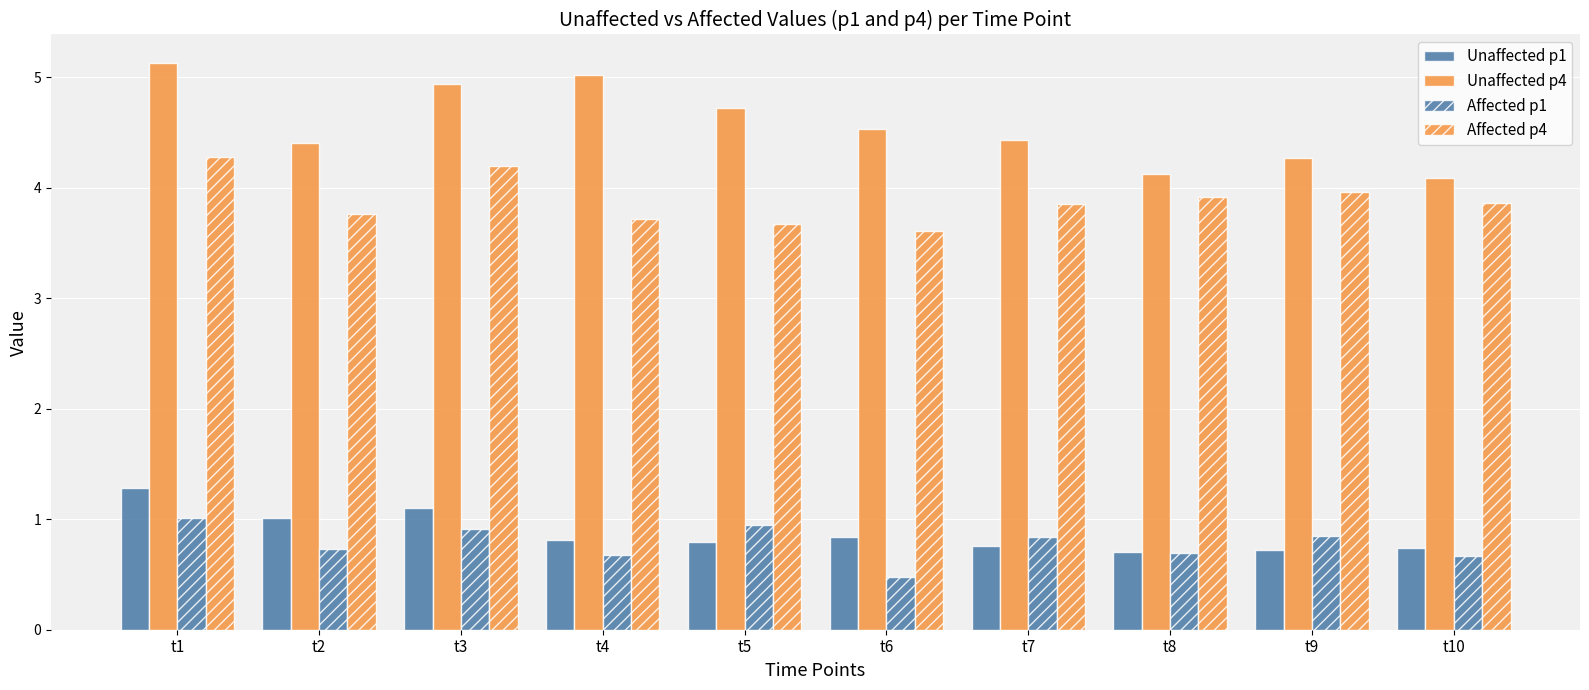

How many bars are there in total?

40